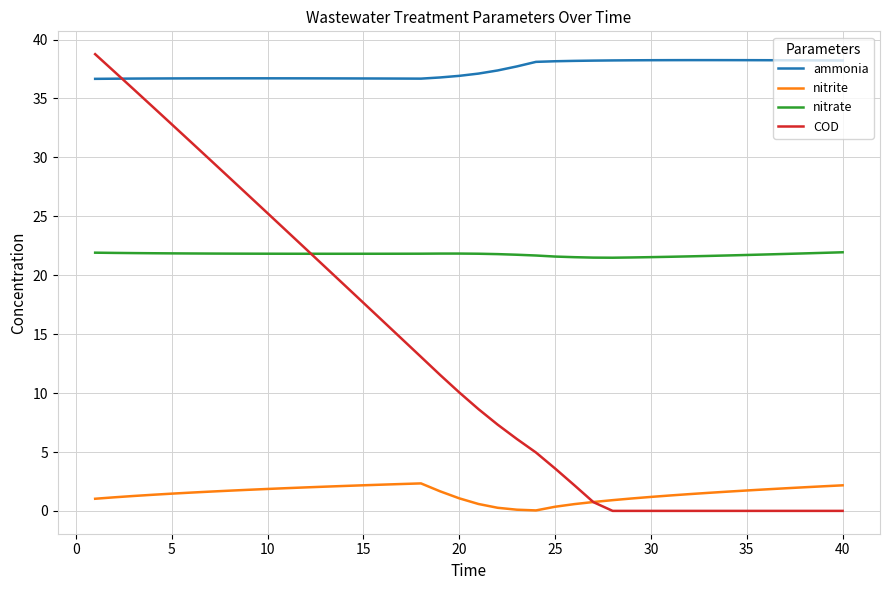

What is the maximum value shown in the chart?

38.8